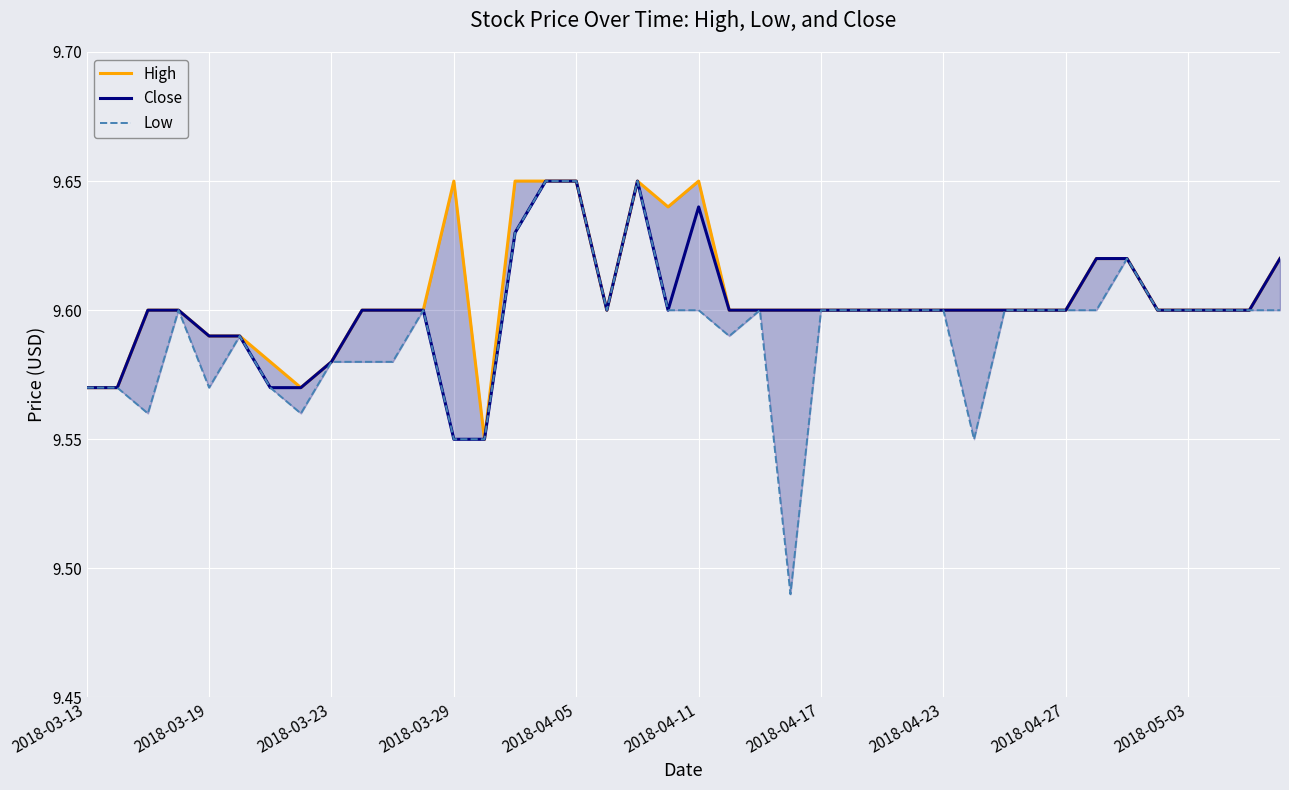

The value of Close at 2018-04-27 is 9.6. True or false?

True